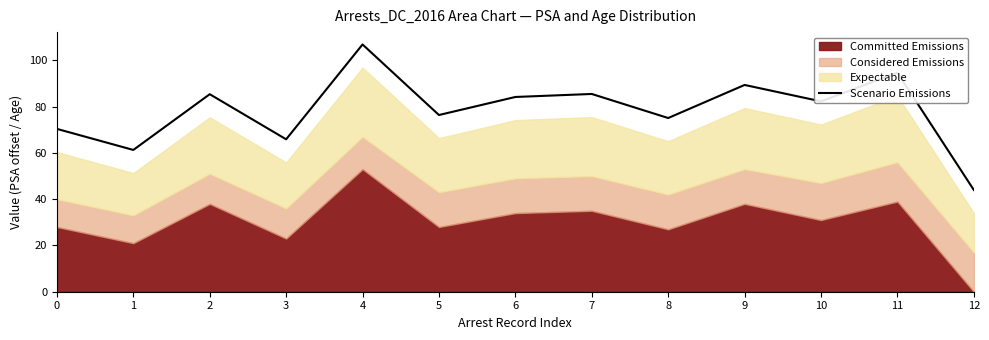

How many points are higher than both their immediate neighbors (excluding endpoints)?

5